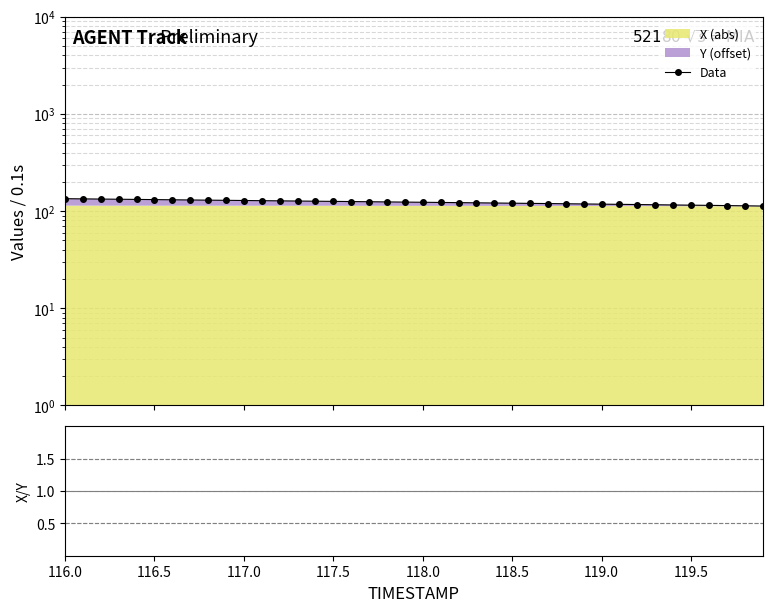

True or false: Data and X/Y ratio intersect in this chart.

False